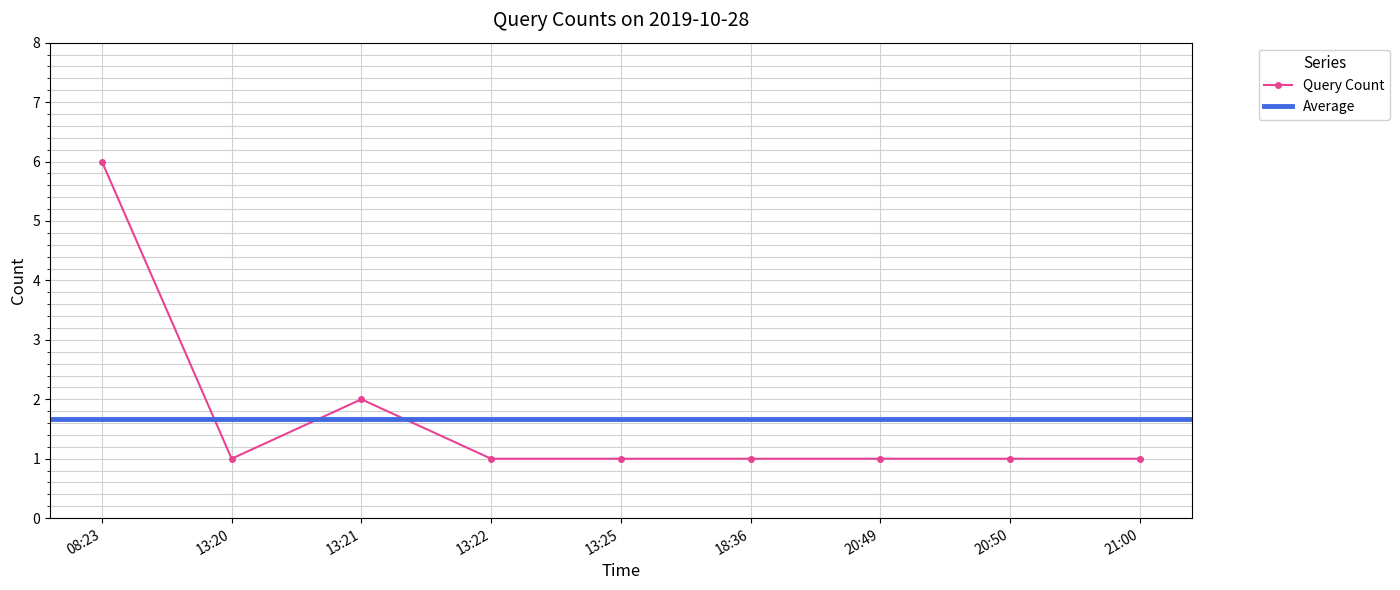

Does the chart display data point markers on the line(s)?

Yes